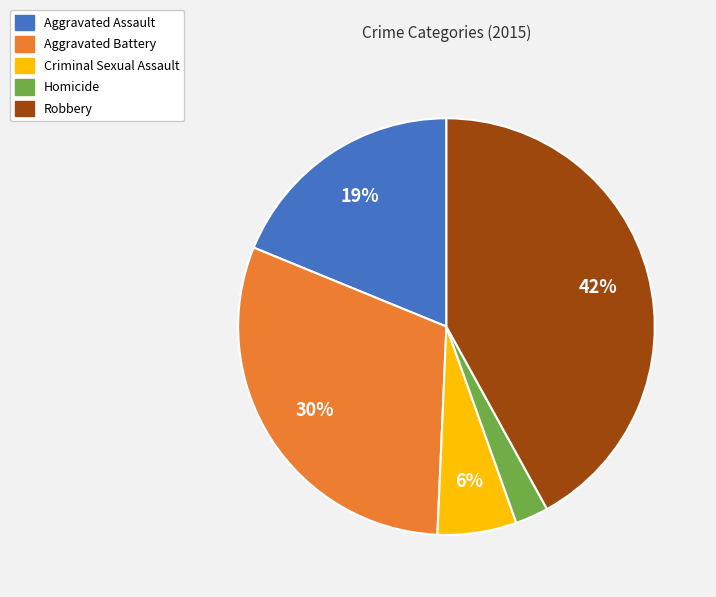

True or false: Homicide accounts for 16% of the total.

False